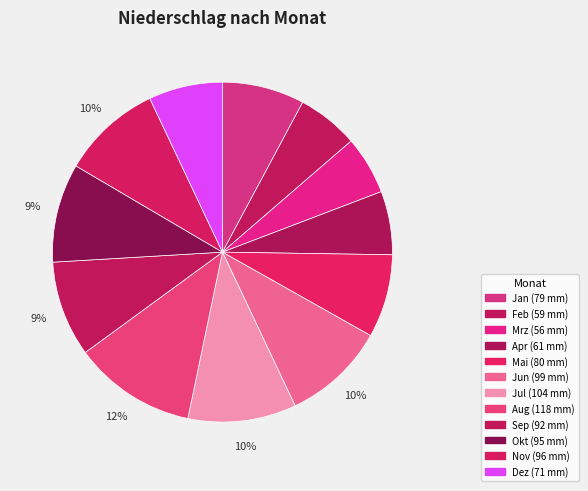

True or false: Okt accounts for 1% of the total.

False